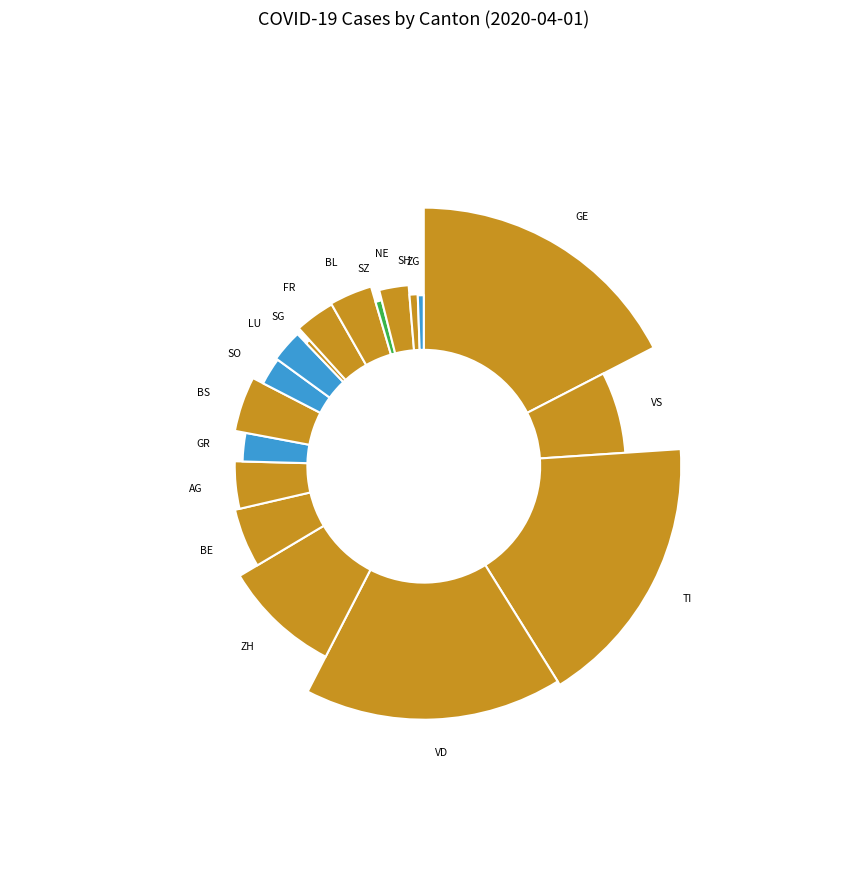

What percentage is the SO slice, to the nearest percent?

2%